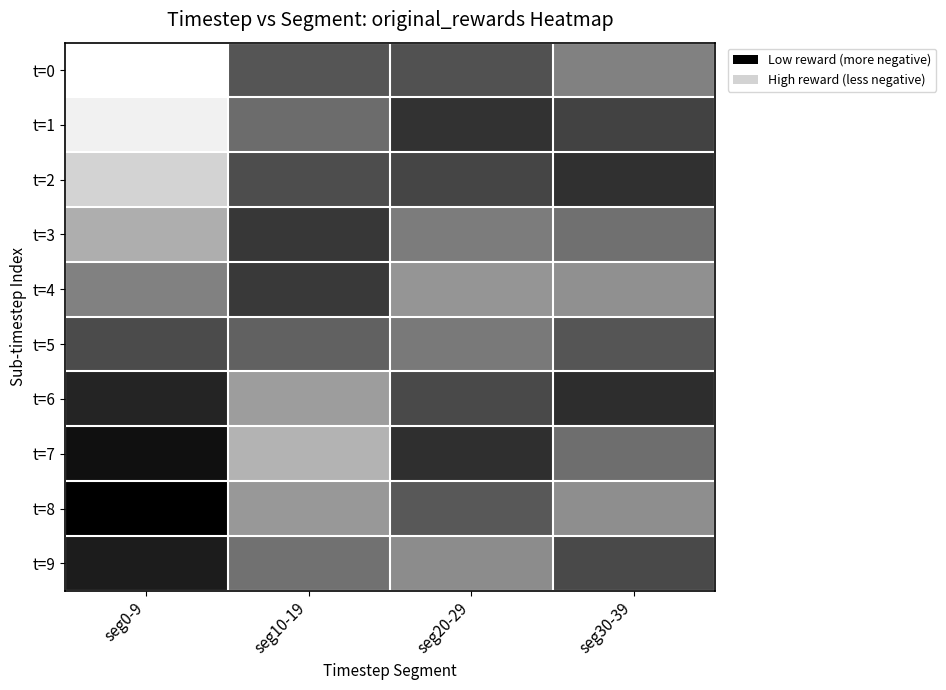

At which category is the sum across all series the highest?

seg20-29